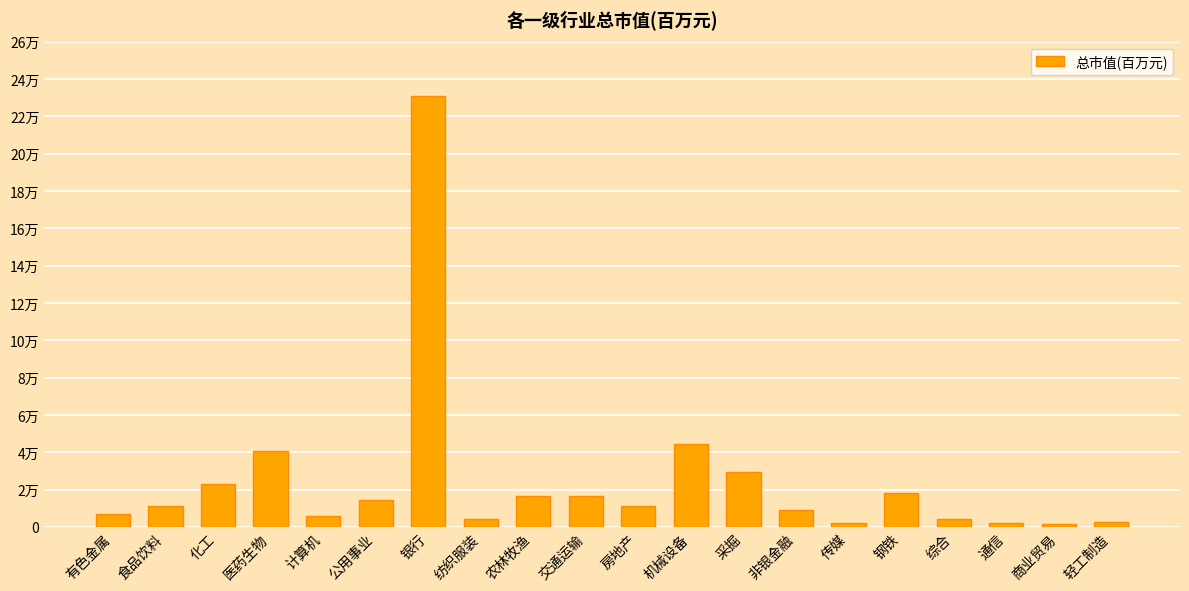

Approximately how many times larger is the value at 交通运输 compared to 轻工制造?

6.9